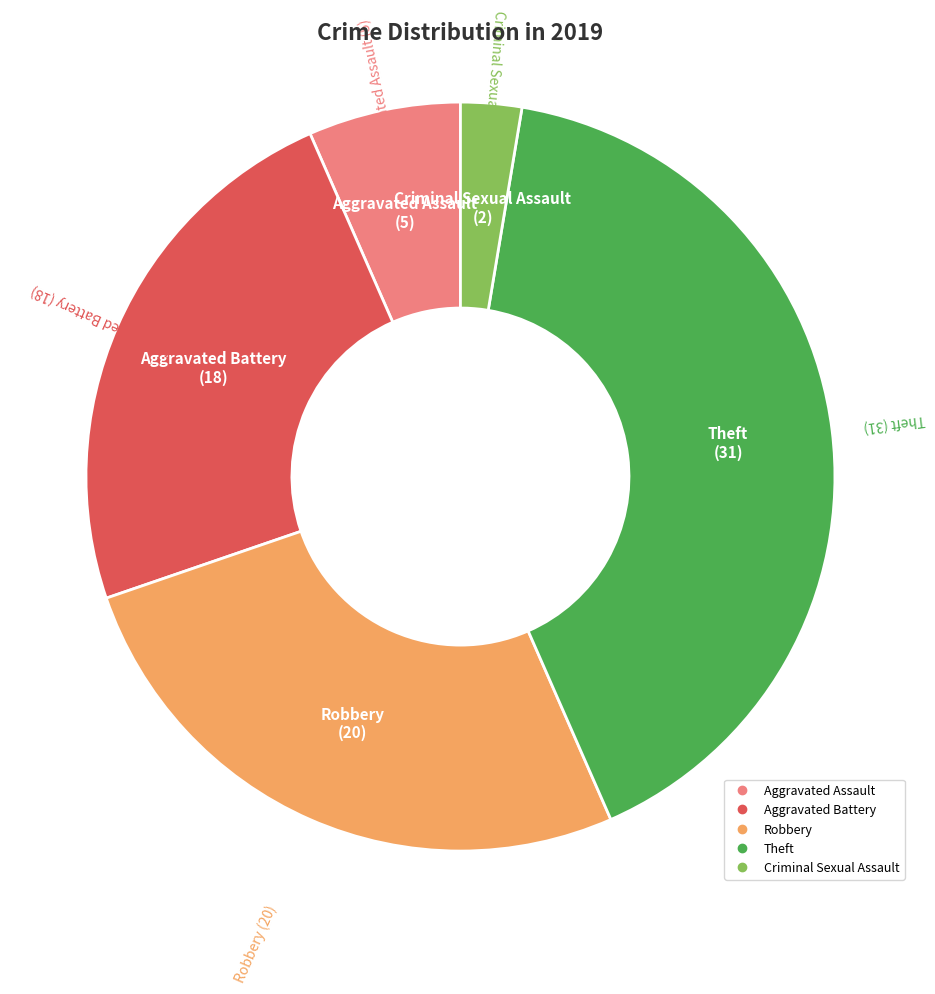

How many slices are in this pie chart?

5